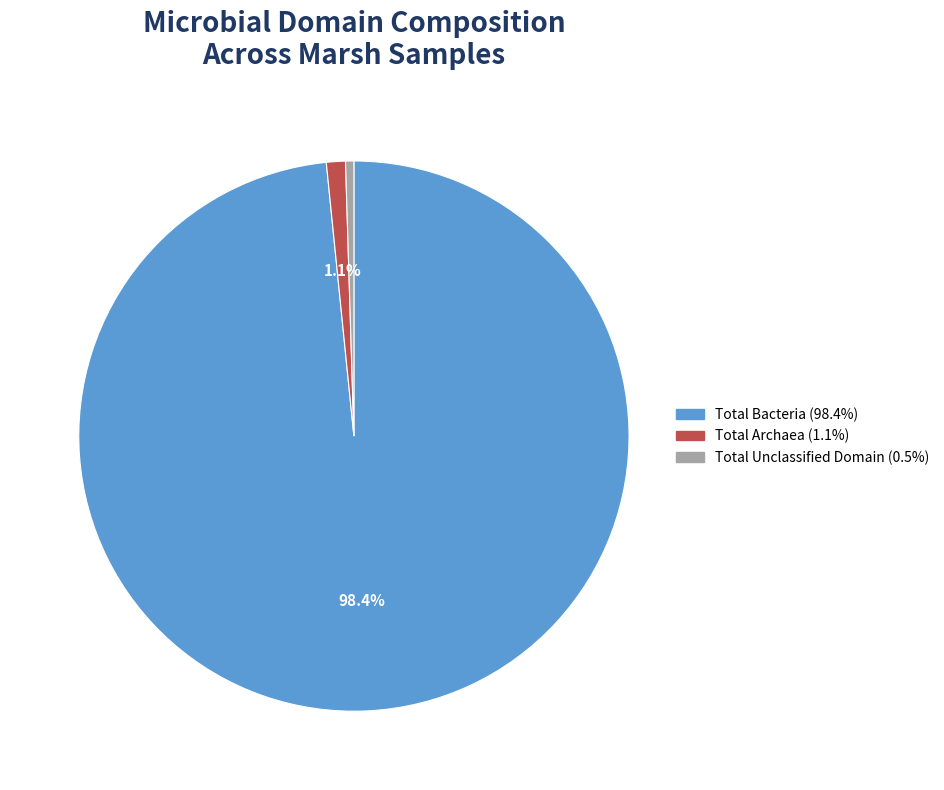

Is there any slice that represents more than half of the pie?

Yes